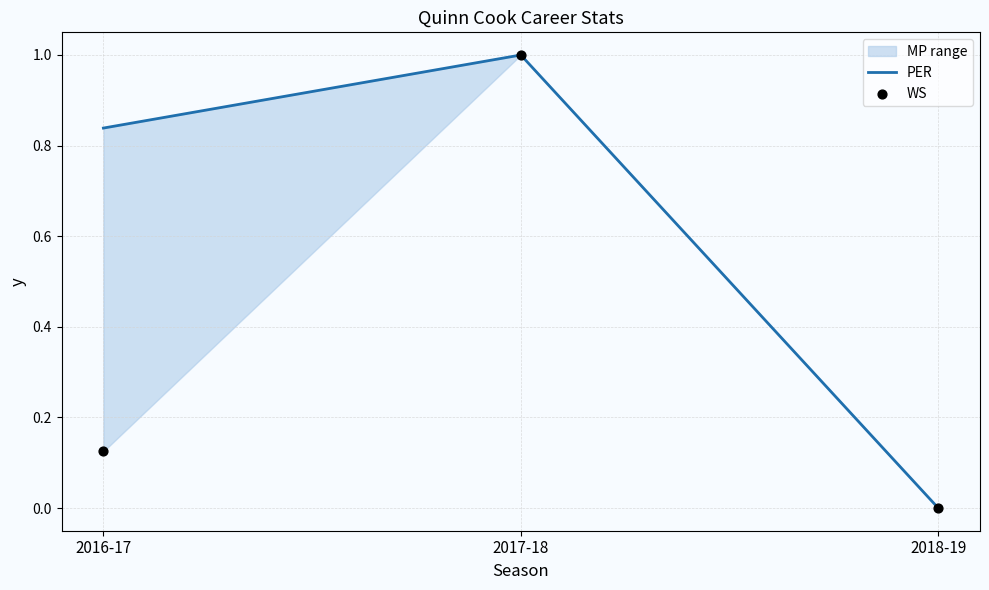

Which series has the widest spread of Y values?

PER